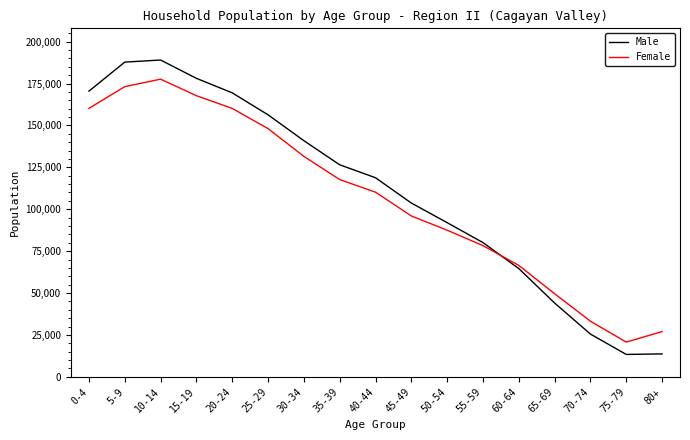

Is the value of Male at 5-9 greater than the value of Female at 70-74?

Yes